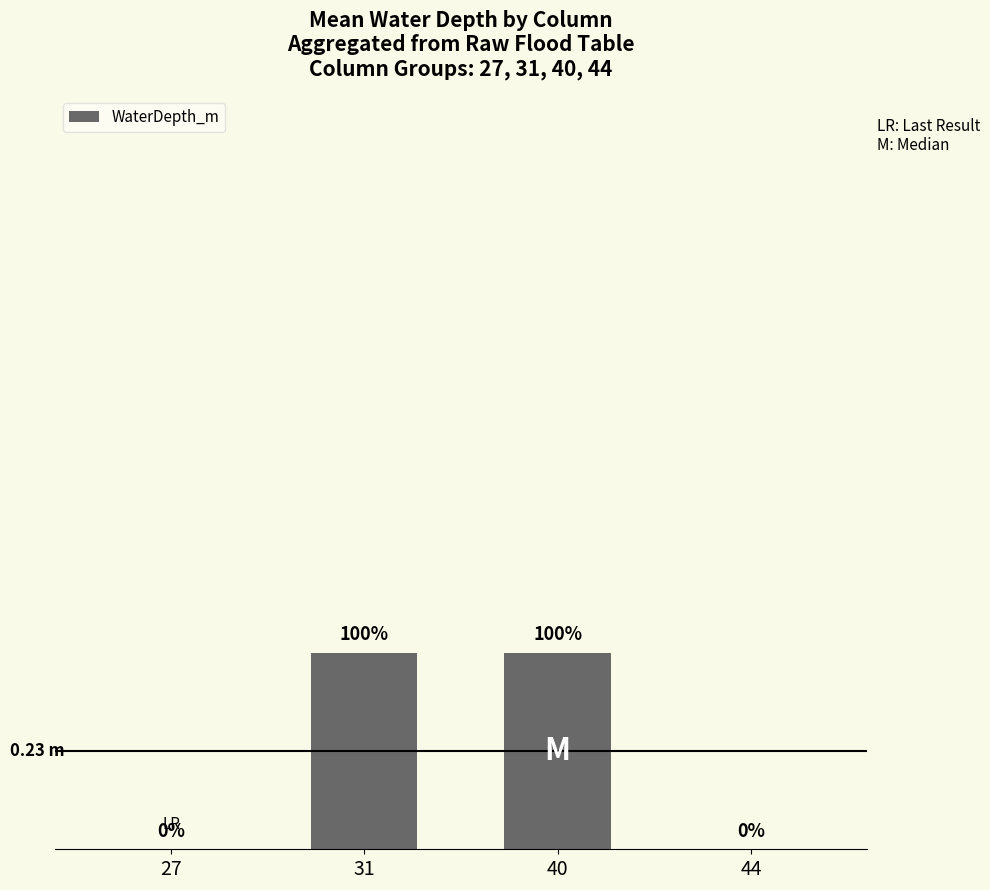

At which category does the chart reach its minimum across all series?

27